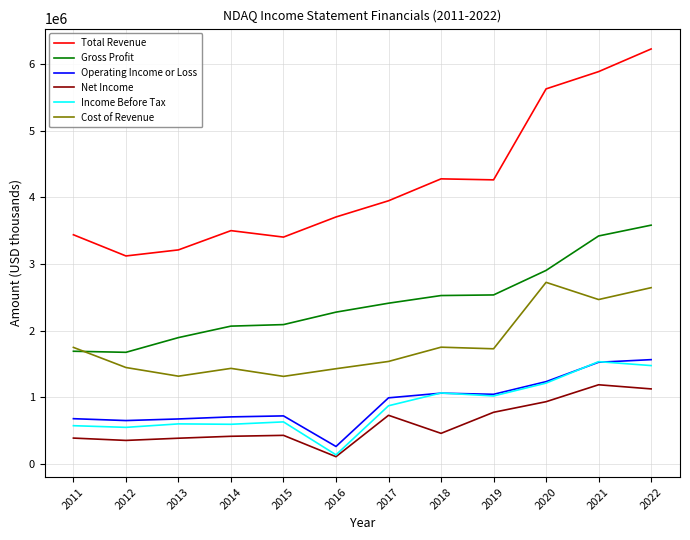

What is the spread (max minus min) of values at 2014?

3086000